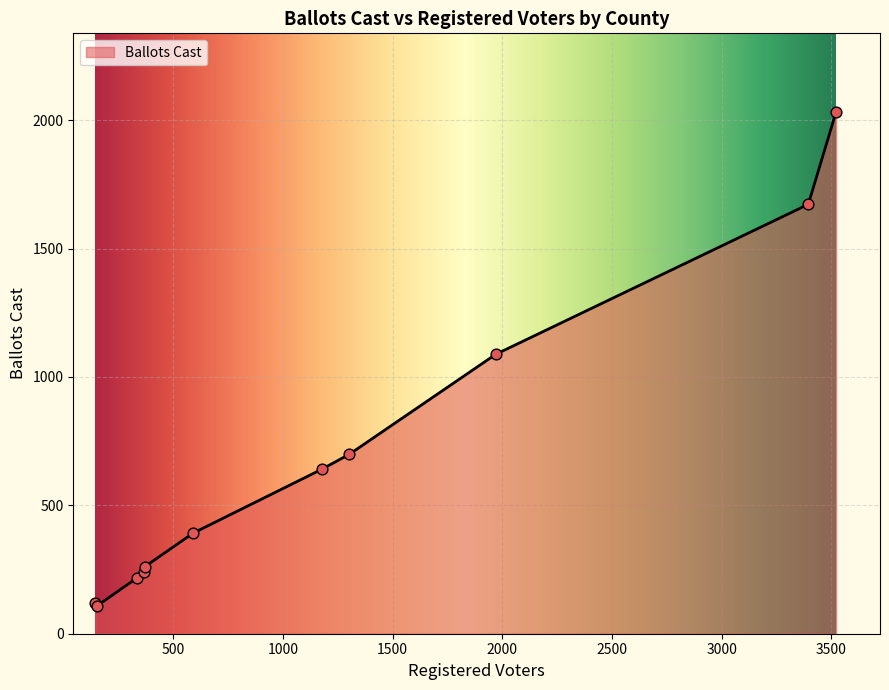

What is the minimum value shown in the chart?

109